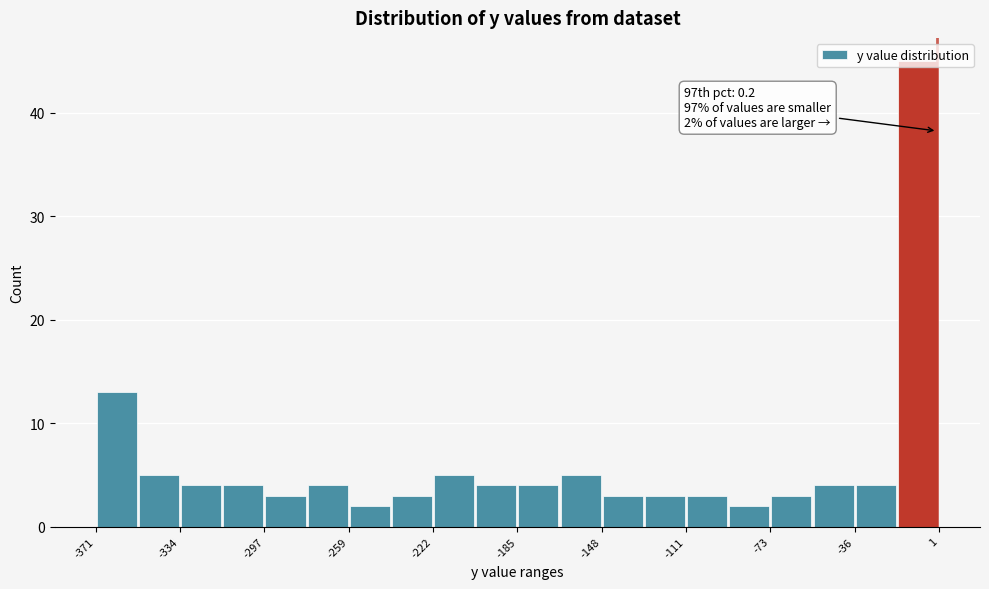

Read against the x-axis, roughly where is the centre of the tallest bar?

-10